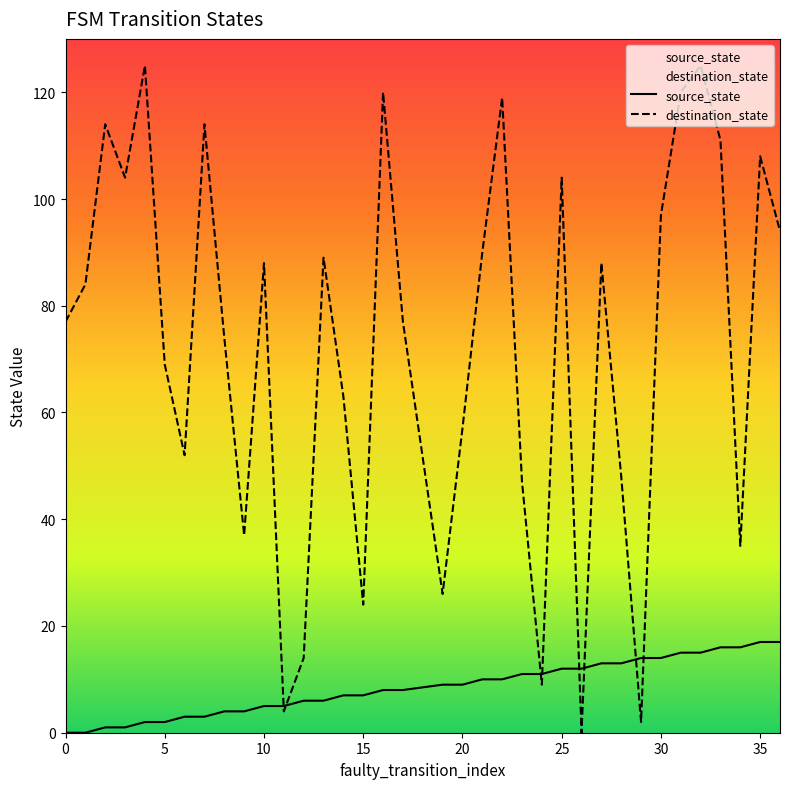

Rank the series by their maximum value, from lowest to highest.

source_state, destination_state